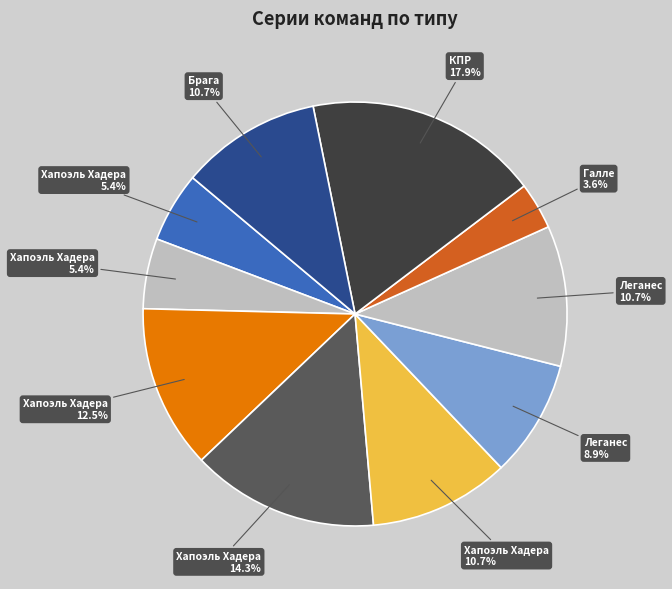

Rank the categories by value from lowest to highest.

Галле (< 1,5 Матч Дома), Хапоэль Хадера (Не забив Матч), Хапоэль Хадера (< 1,5 Матч), Леганес (< 0,5 1-й Тайм Всего), Хапоэль Хадера (< 1,5 2-й Тайм), Леганес (Не проп 1-й Тайм), Брага (Не проп 1-й Тайм), Хапоэль Хадера (Не забив 2-й Тайм), Хапоэль Хадера (Не проп 1-й Тайм), КПР (< 2,5 Матч)